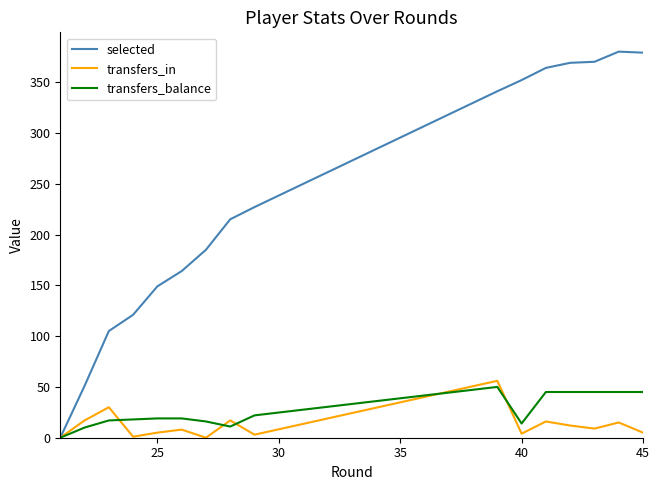

What is the difference between the maximum and minimum values in the selected series?

380